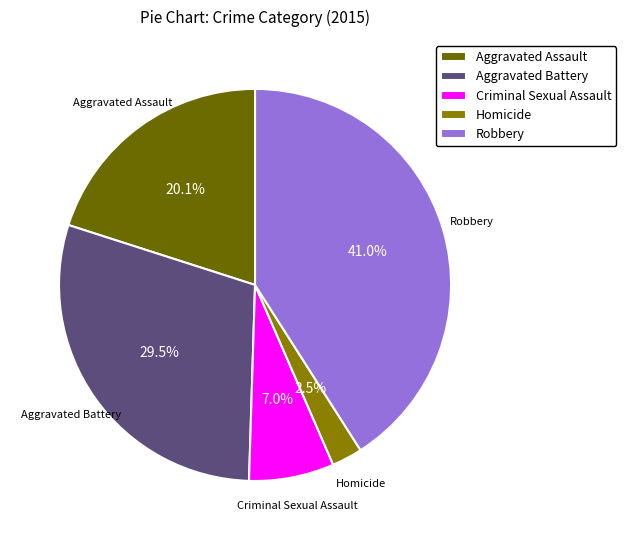

What is the ratio of the value at Aggravated Assault to the value at Aggravated Battery?

0.7